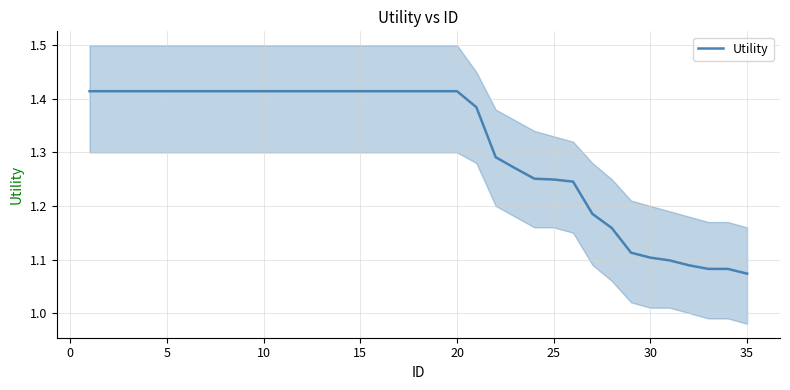

Between 10 and 34, which is larger?

10